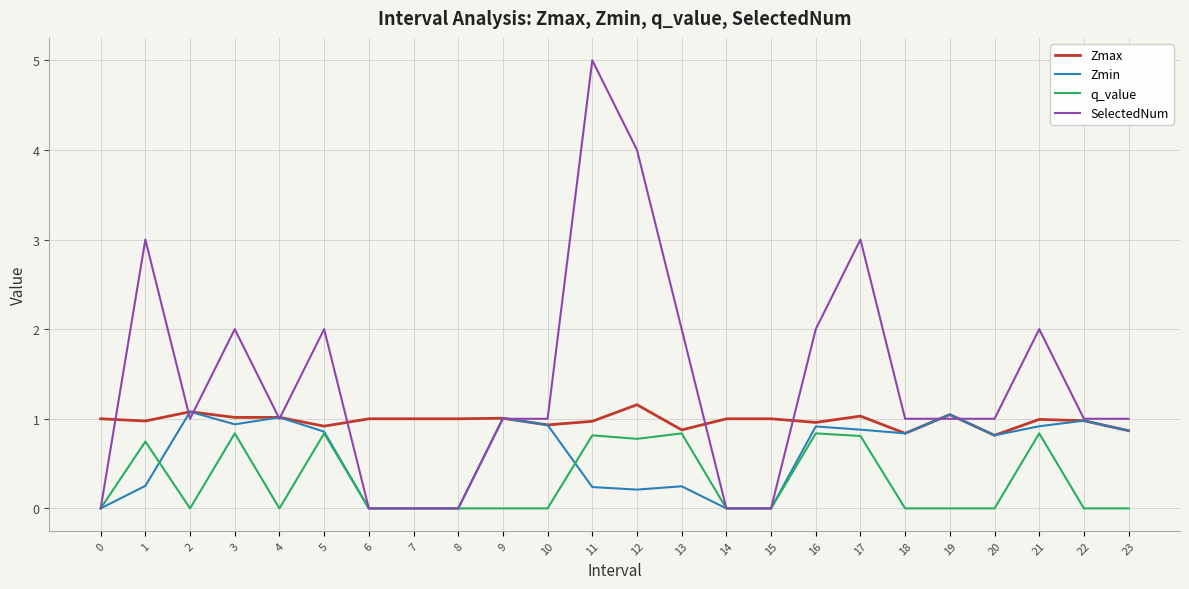

Rank the series by their average value, from highest to lowest.

SelectedNum, Zmax, Zmin, q_value